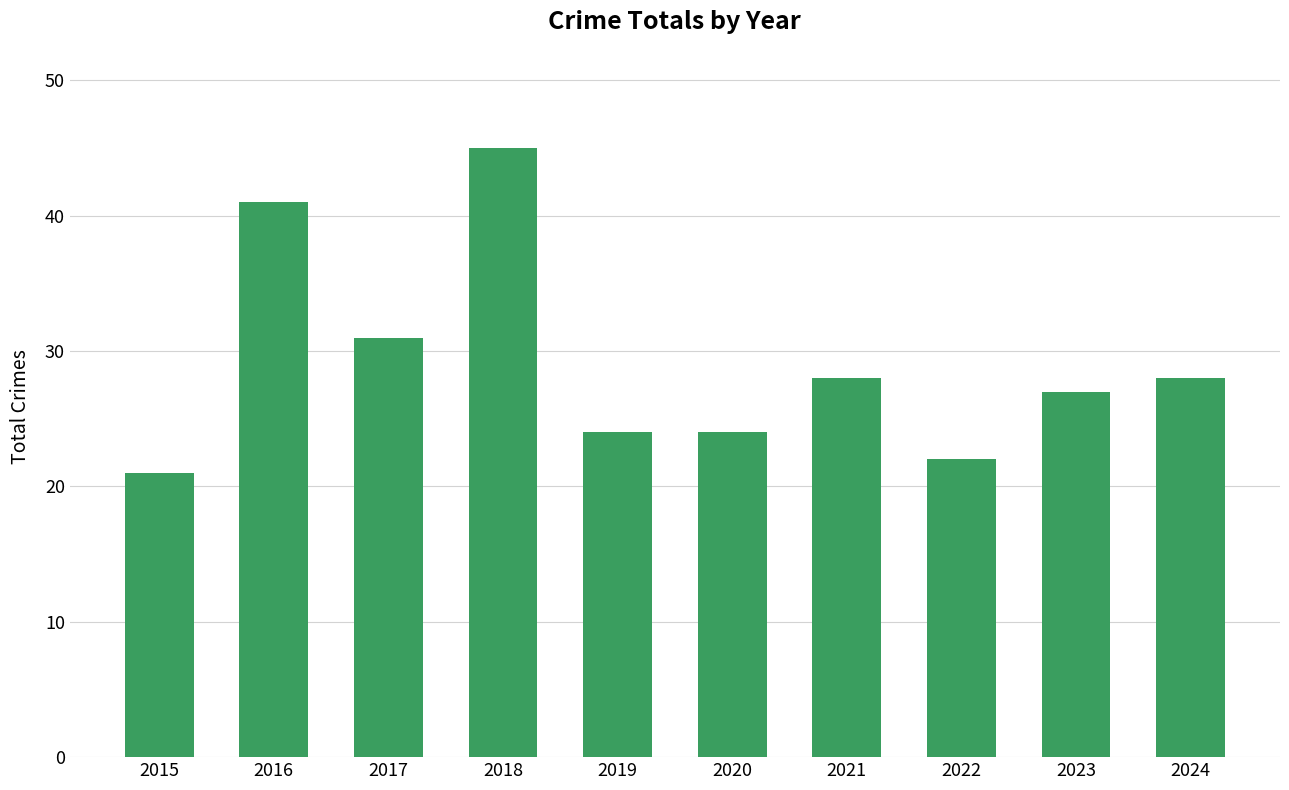

Are the bars grouped side by side (vs. stacked)?

No